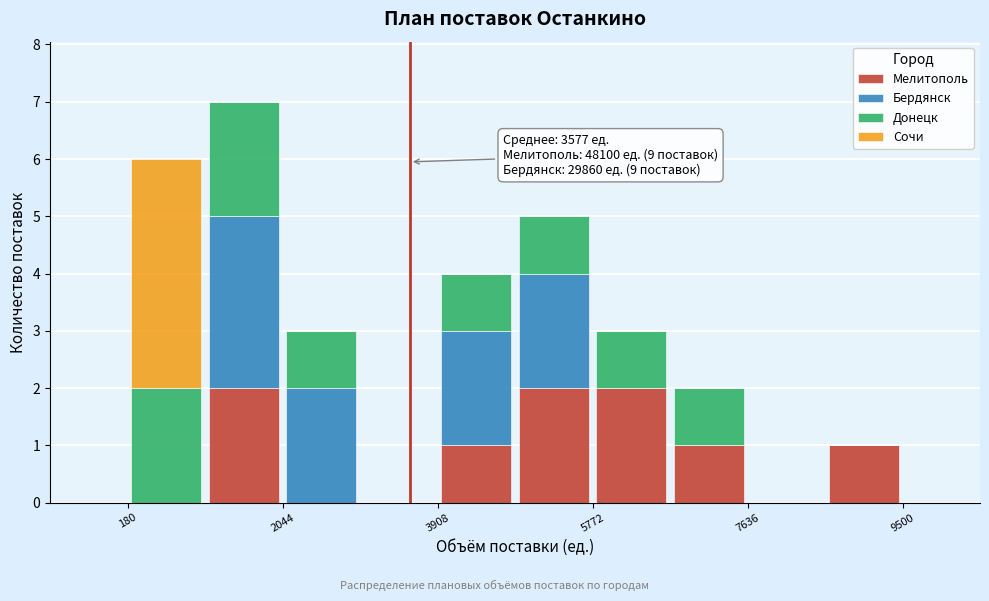

Which range on the x-axis has the tallest stacked bar (by total height)?

1200 to 2000